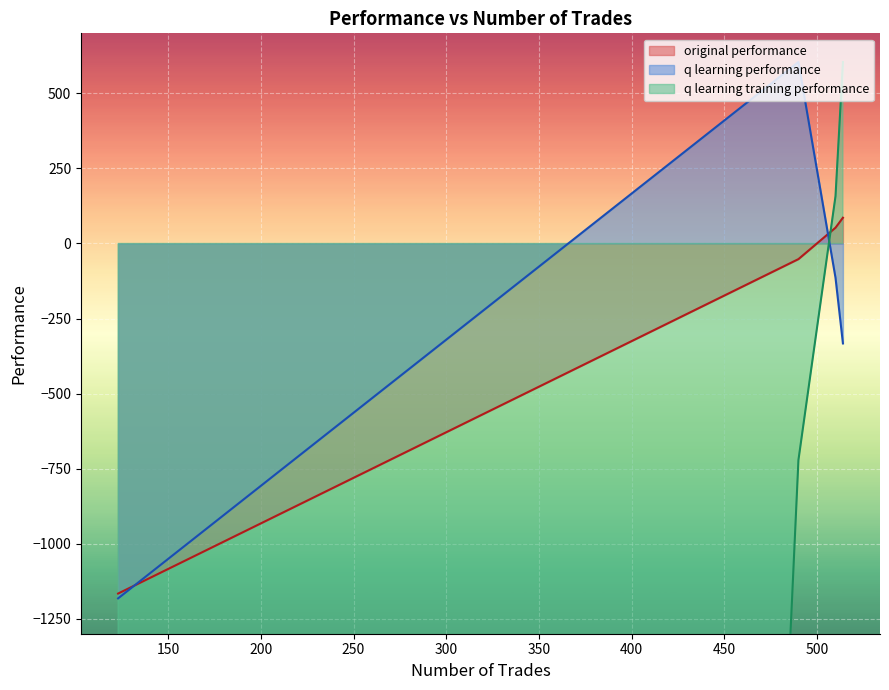

What is the minimum value for q learning performance?

-1182.2